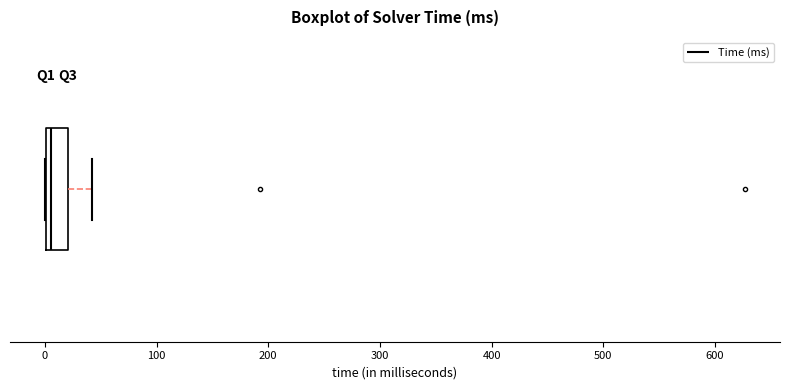

Where does the right whisker of the box end on the x-axis? The values are not printed on the chart, so give them approximately, as read against the axis.

40